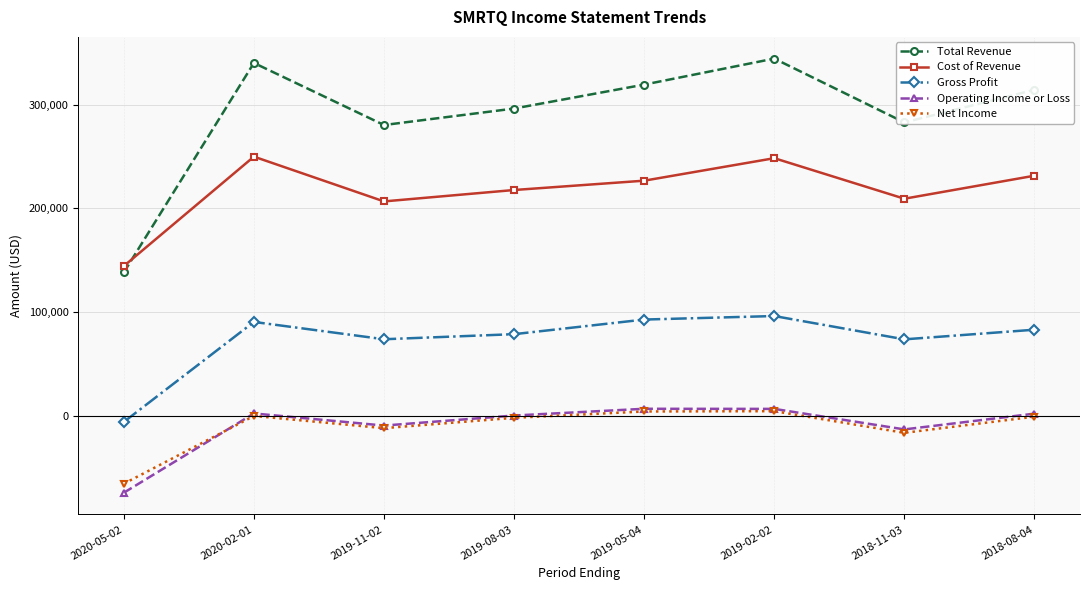

At which label does Total Revenue reach its peak?

2019-02-02